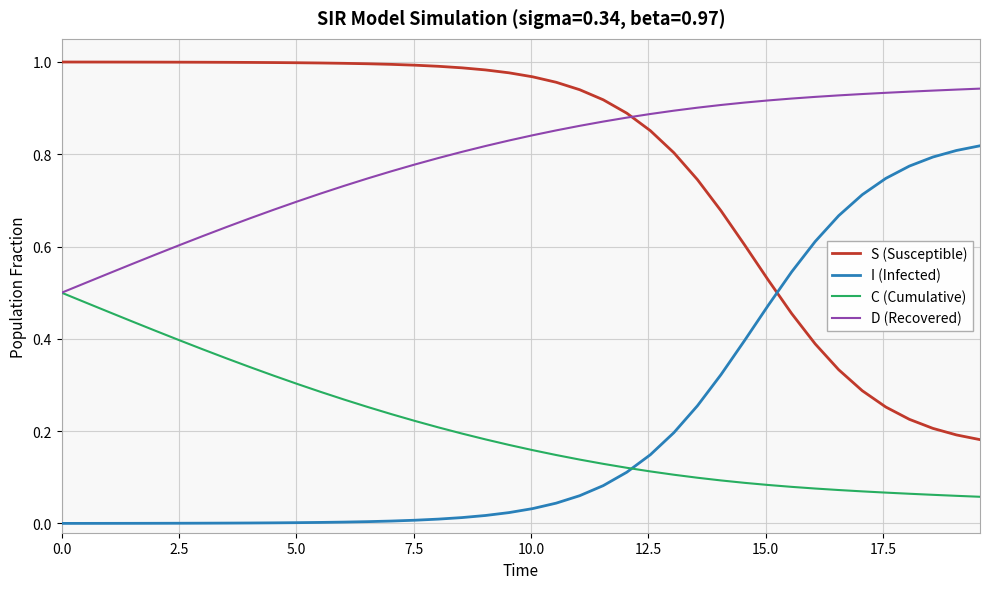

What is the sum of all I (Infected) values?

8.7